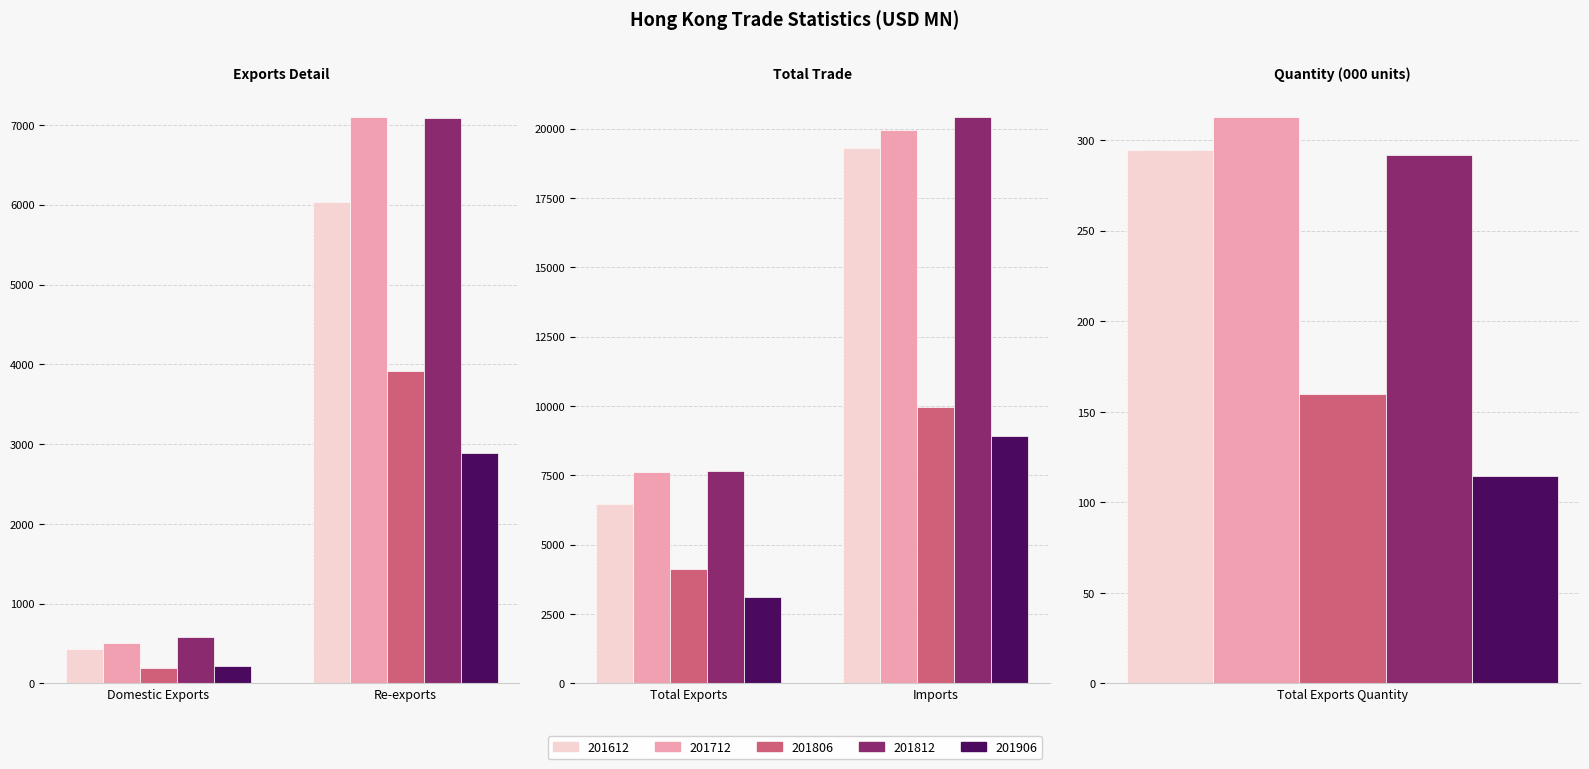

What is the minimum value shown in the chart?

114.5